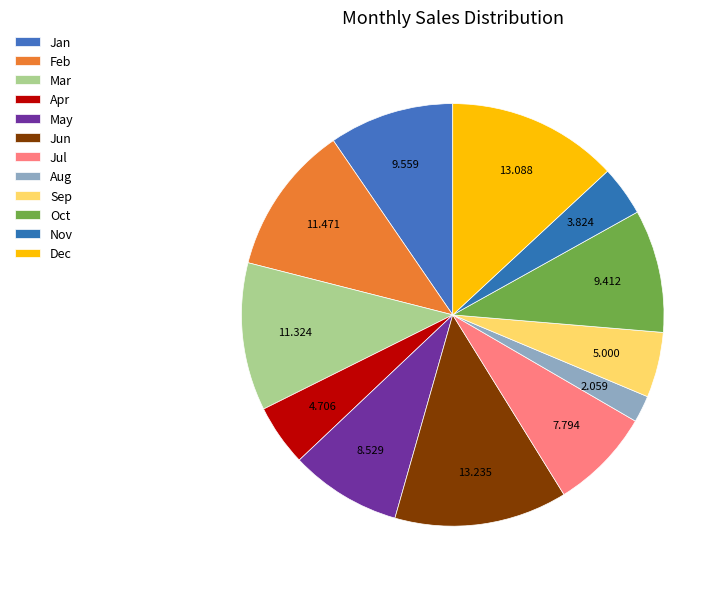

The Jan slice represents 16% of the pie. True or false?

False